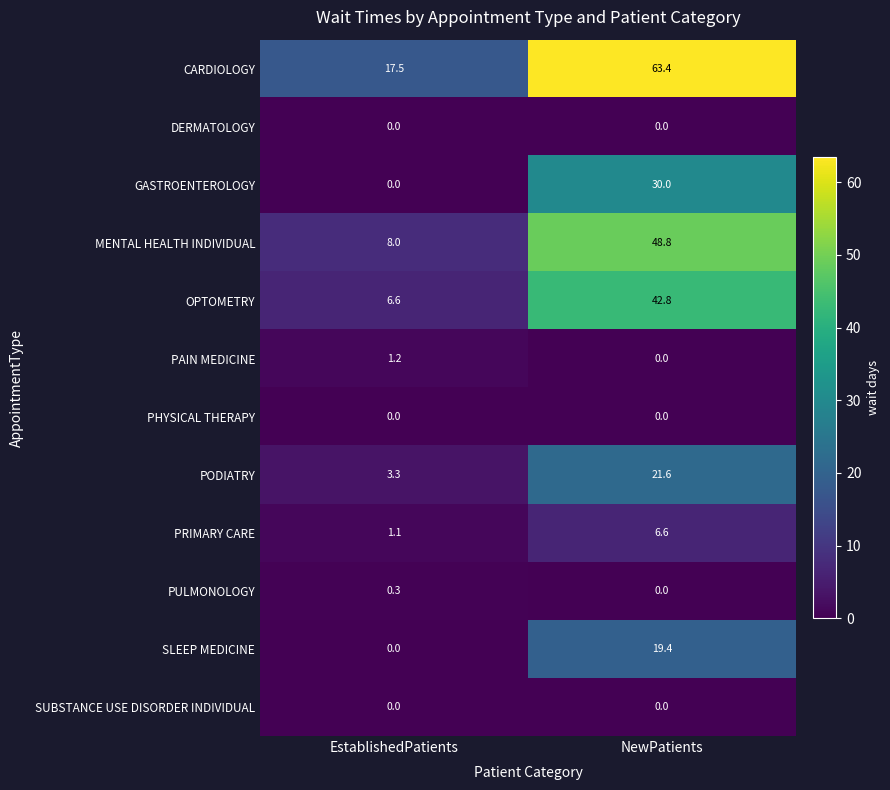

What is the sum of the MENTAL HEALTH INDIVIDUAL values at EstablishedPatients and NewPatients?

56.8